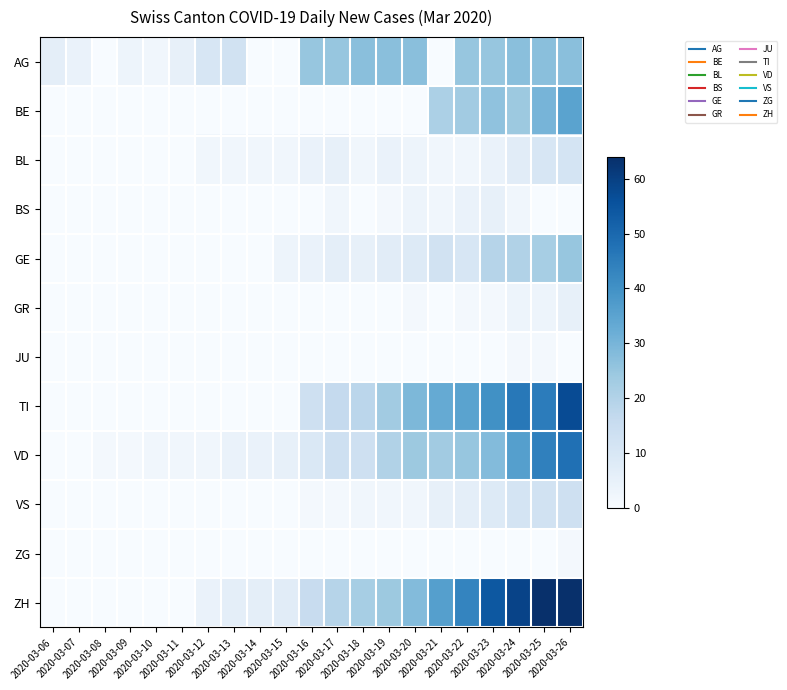

What is the maximum value shown in the chart?

64